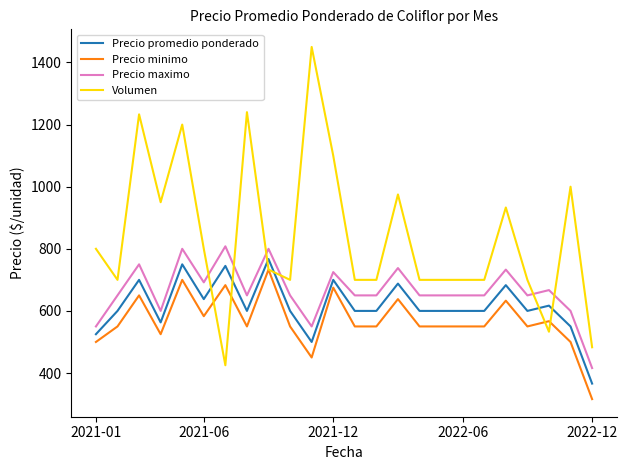

How many intersections are there between Volumen and Precio maximo?

6